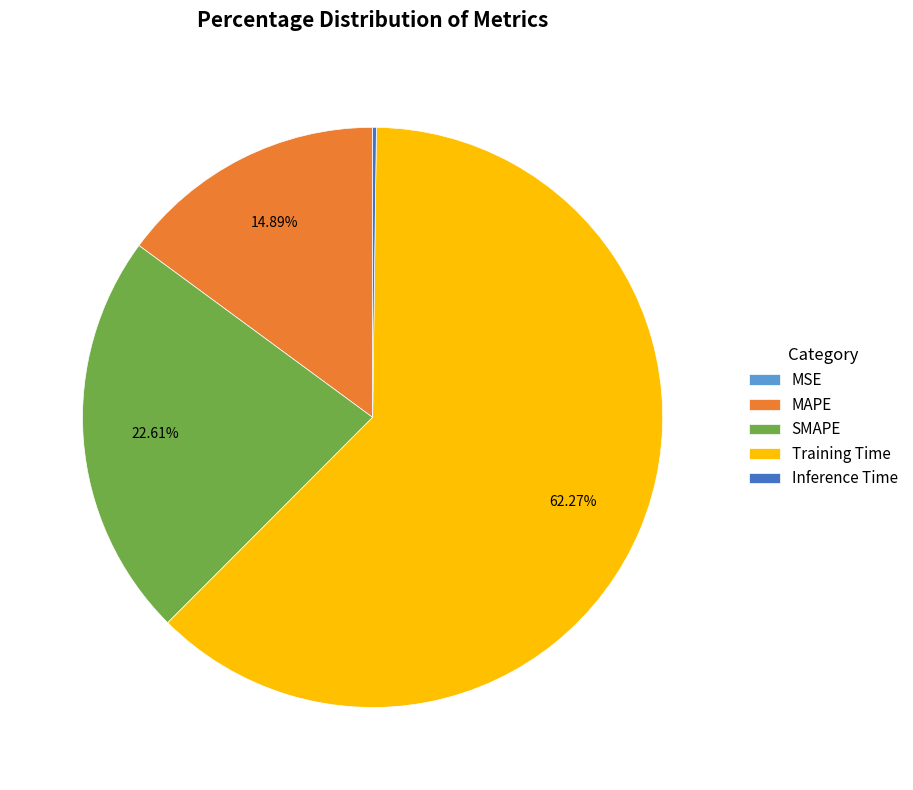

Which has a higher value, MAPE or SMAPE?

SMAPE